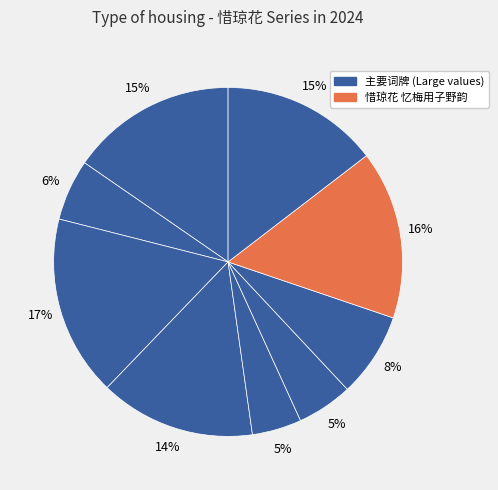

How many slices are in this pie chart?

9